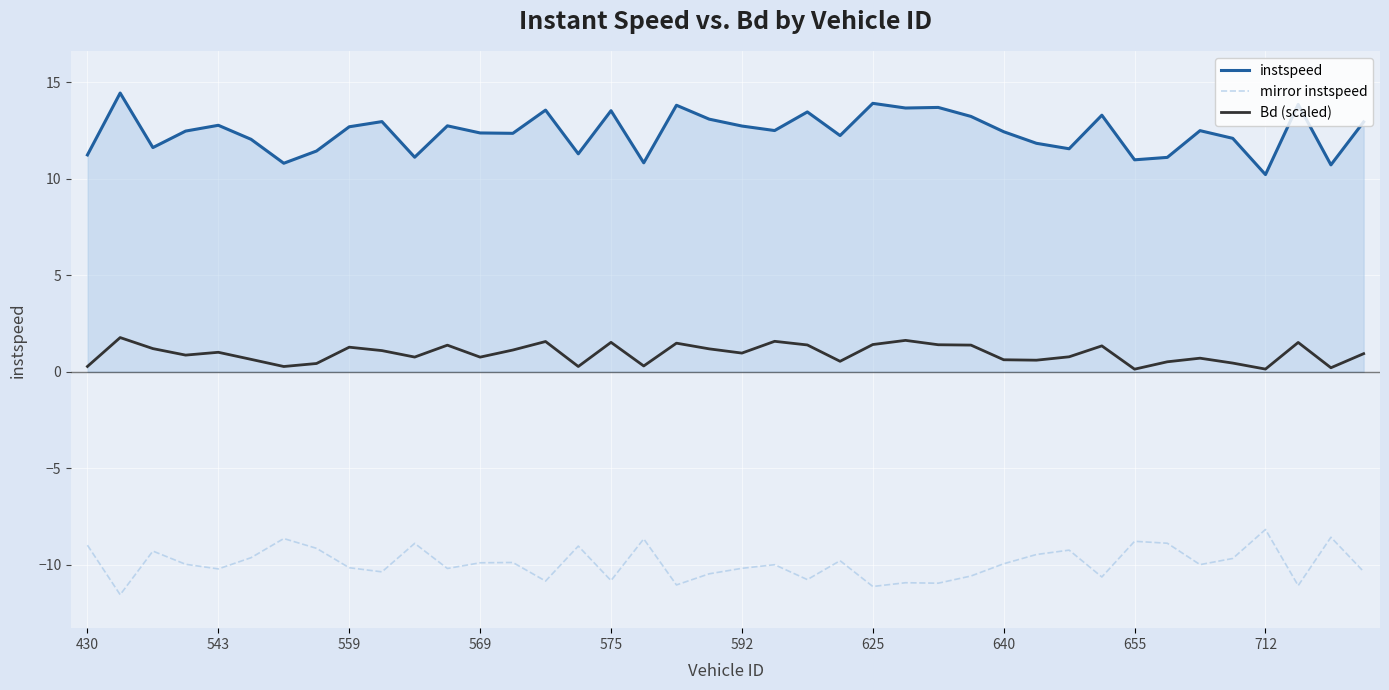

Which series has the largest total across all categories?

instspeed